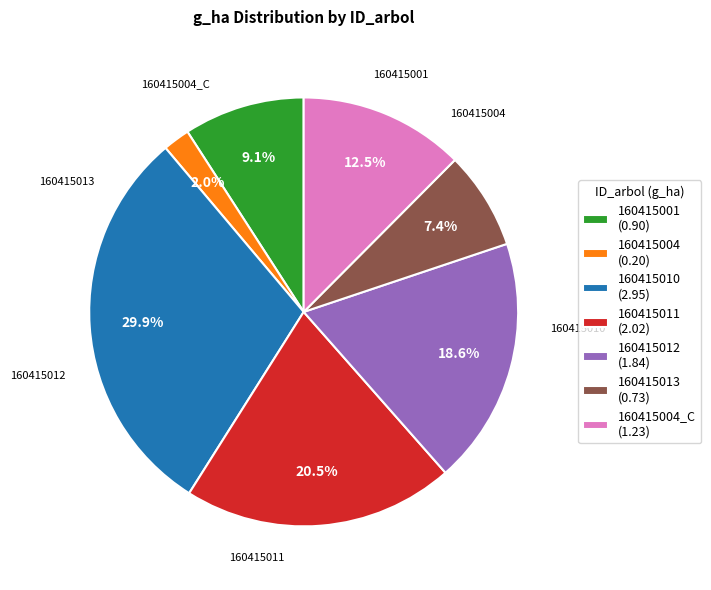

What is the change in value from 160415001 to 160415010?

+2.1